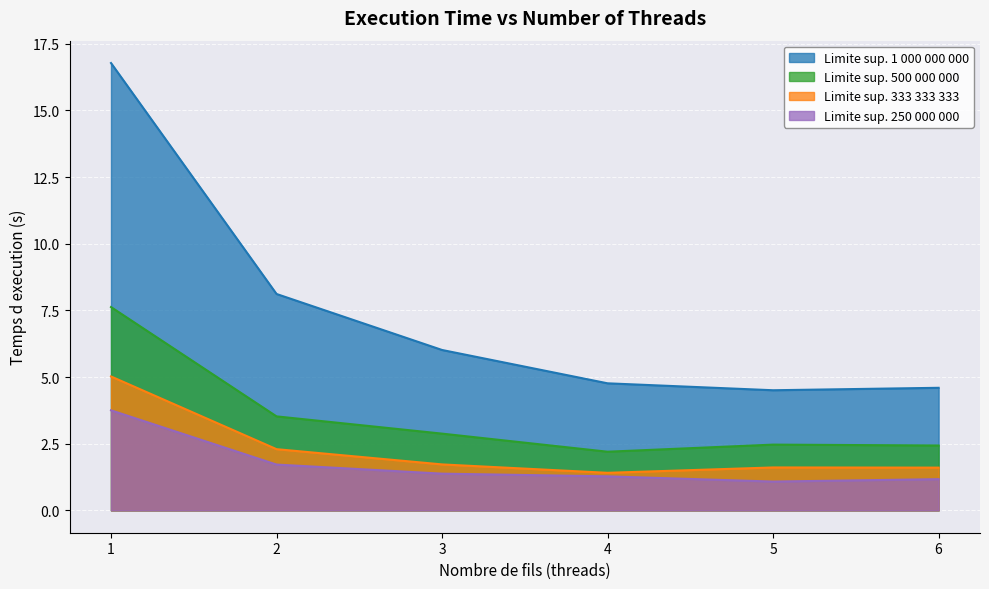

What is the value of the Speedup (limit 3.3e8) point at the 2nd from the left?

2.2